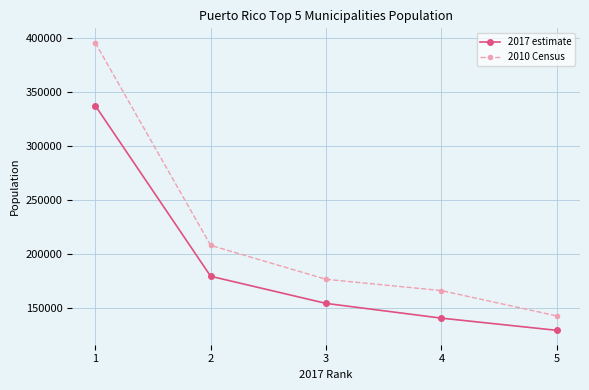

Rank the series by their maximum value, from highest to lowest.

2010 Census, 2017 estimate